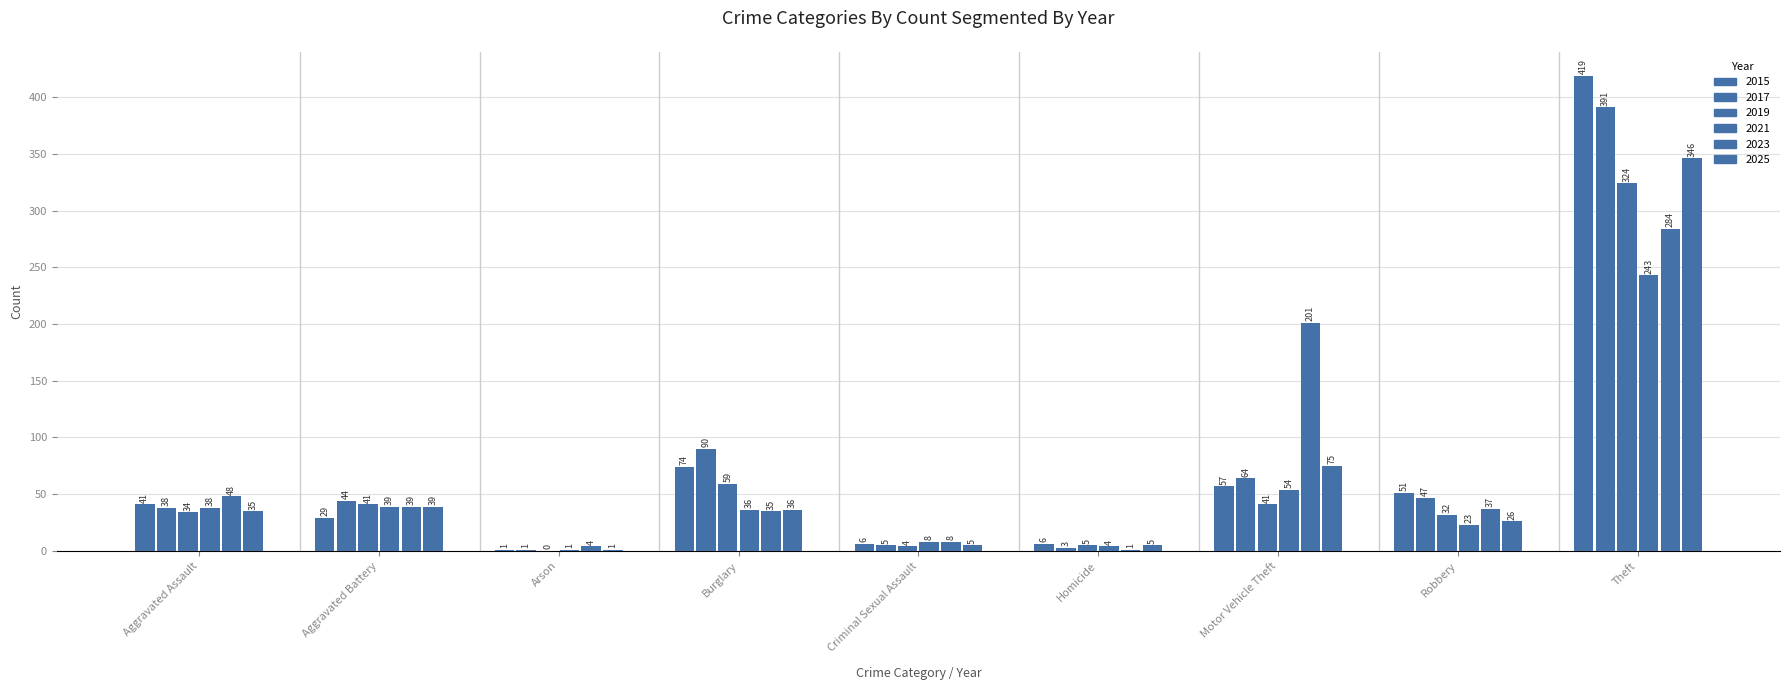

What is the value of the 2015 bar at the 7th from the left?

57